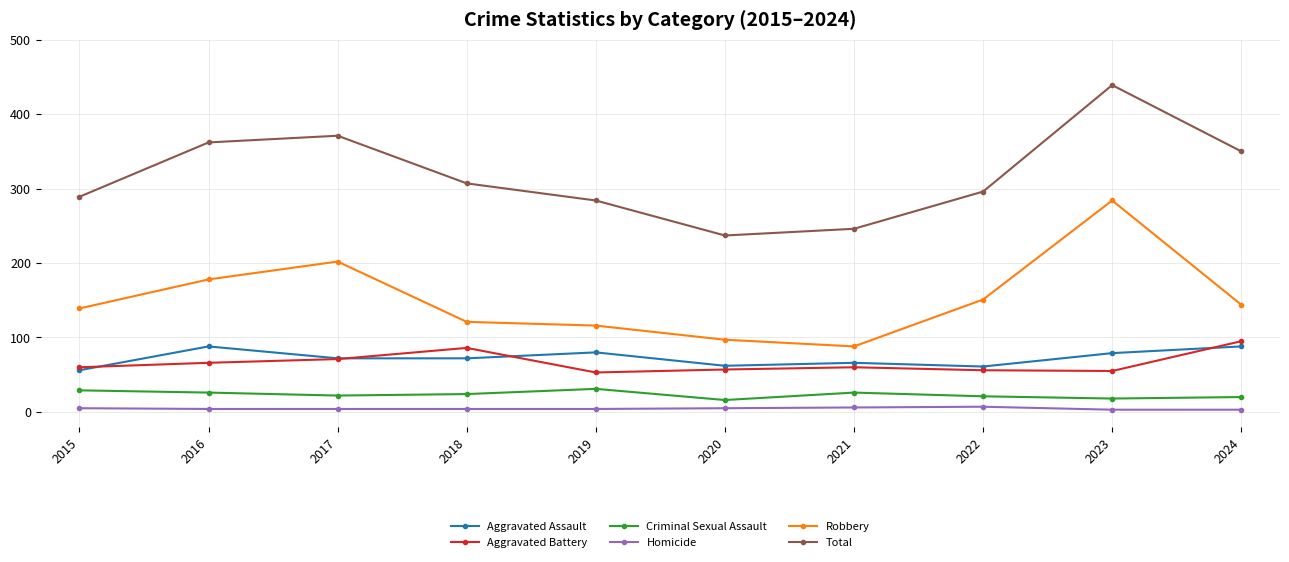

At which category does Robbery reach its first local peak?

2017